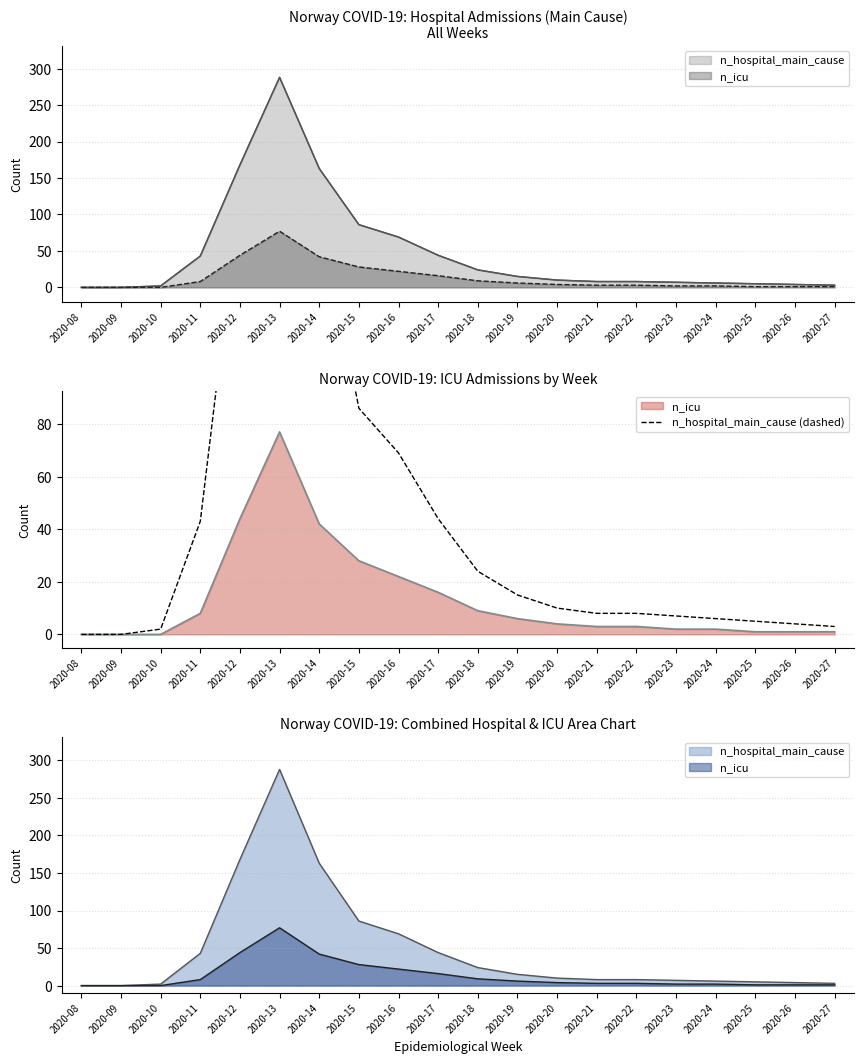

Rank the categories by value from highest to lowest.

2020-13, 2020-12, 2020-14, 2020-15, 2020-16, 2020-17, 2020-11, 2020-18, 2020-19, 2020-20, 2020-21, 2020-22, 2020-23, 2020-24, 2020-25, 2020-26, 2020-27, 2020-10, 2020-08, 2020-09